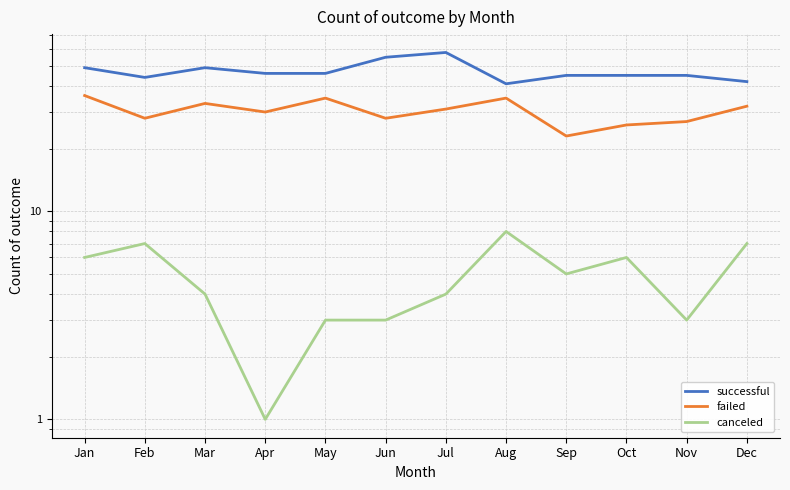

At which category does canceled reach its first local valley?

Apr